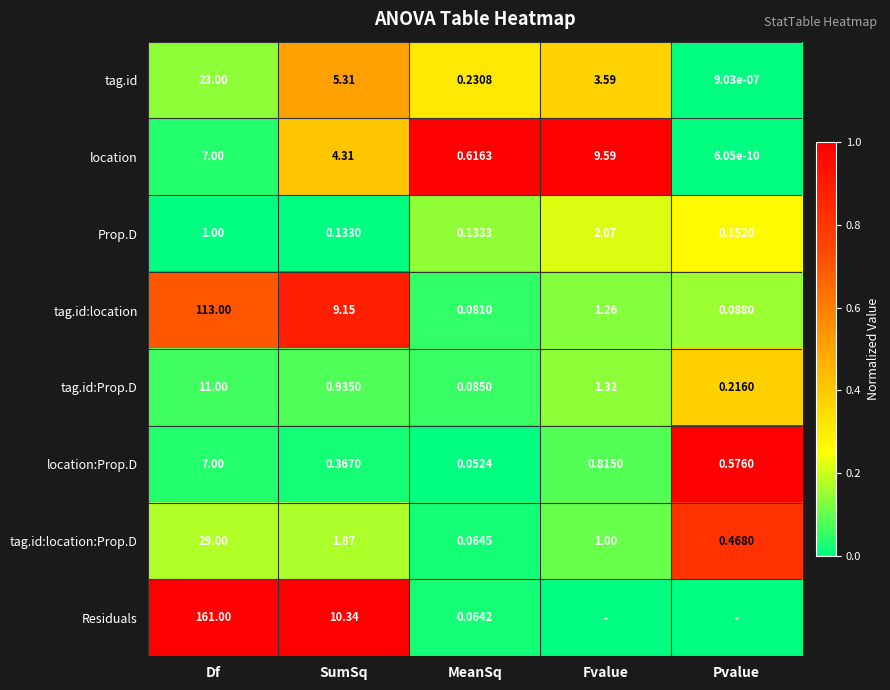

Is the value of Residuals at SumSq greater than the value of tag.id:location:Prop.D at Pvalue?

Yes